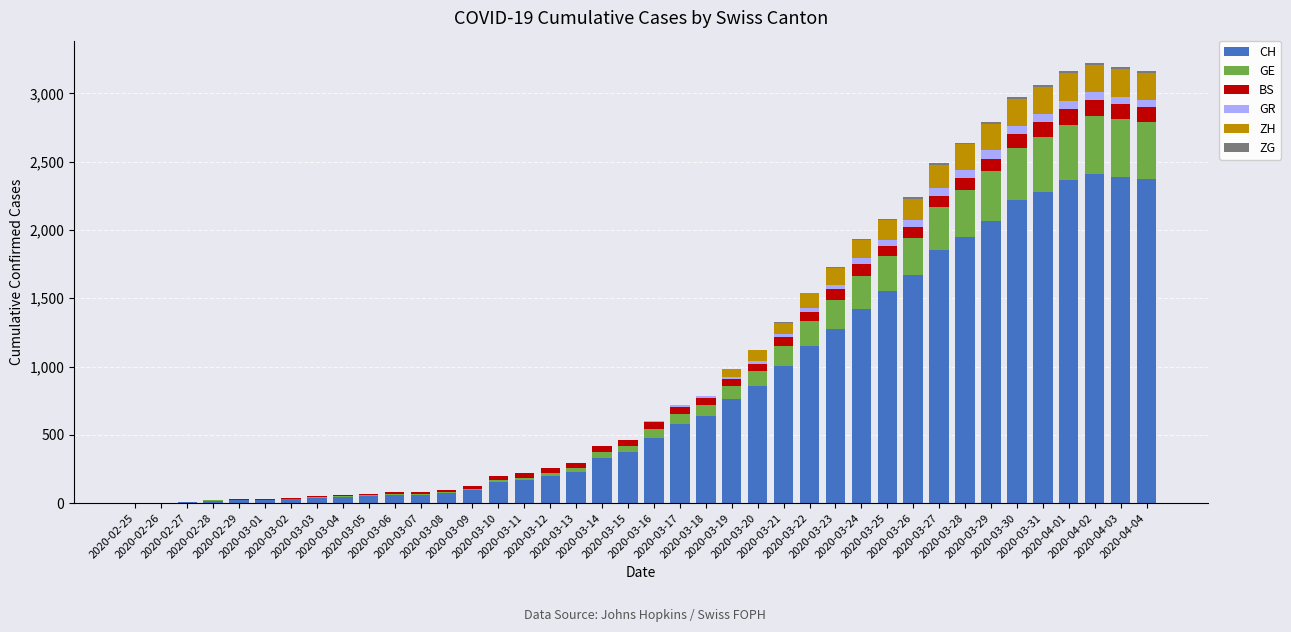

At 2020-03-09, list the series in order from largest to smallest.

CH, BS, GE, GR, ZH, ZG